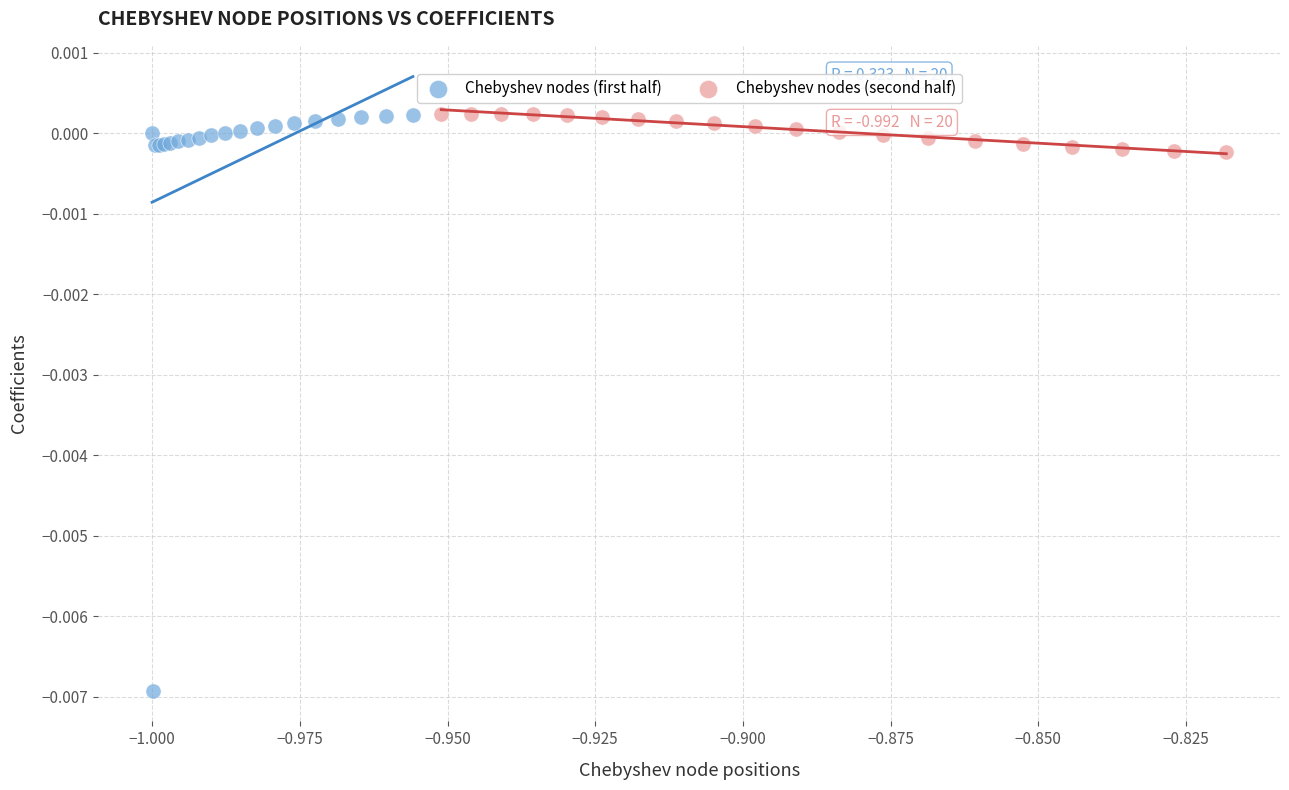

Which series has the widest spread of Y values?

Chebyshev nodes (first half)